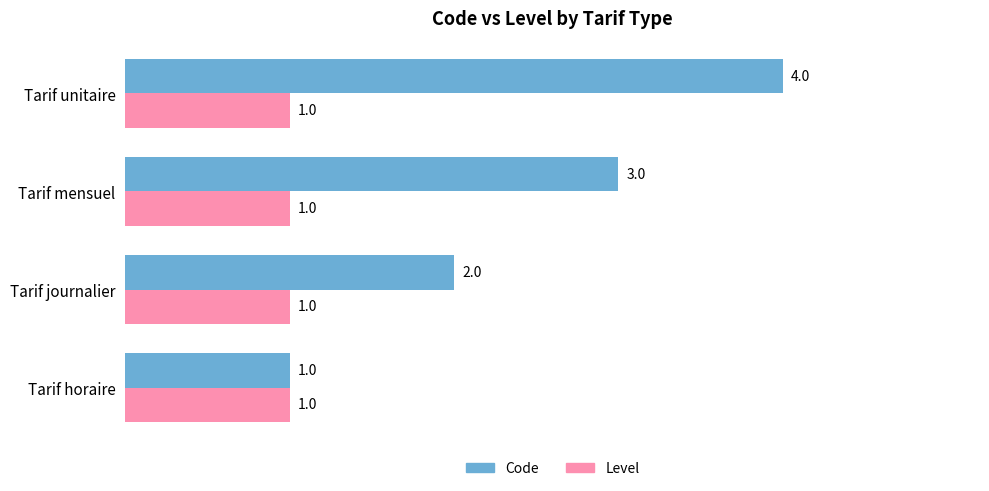

At which category is the sum across all series the highest?

Tarif unitaire